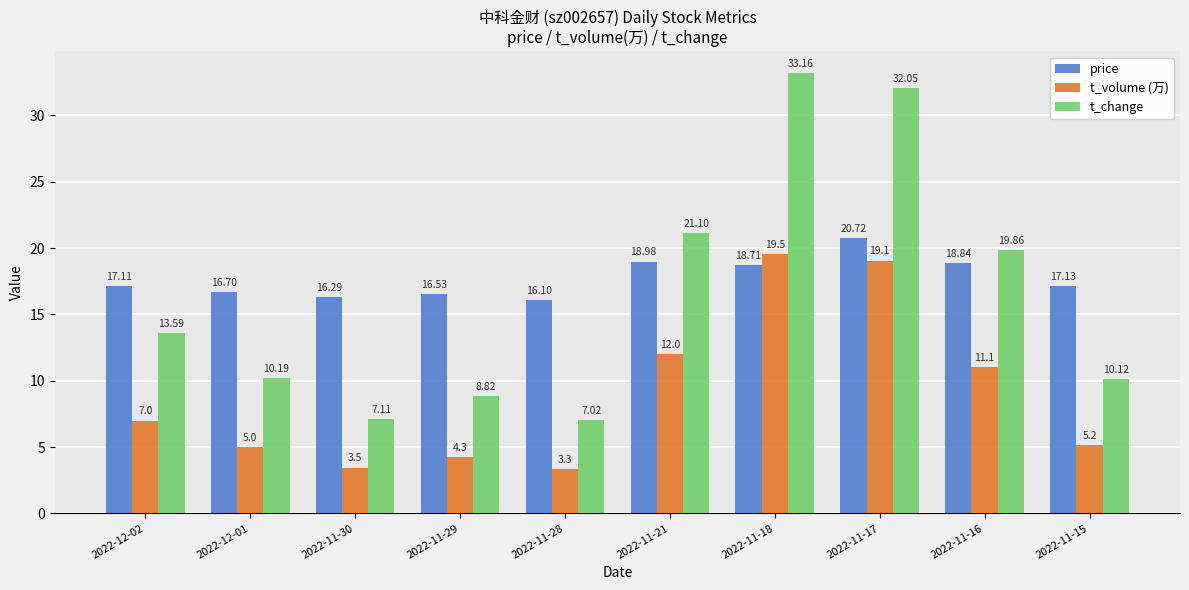

Which series has the largest total across all categories?

price